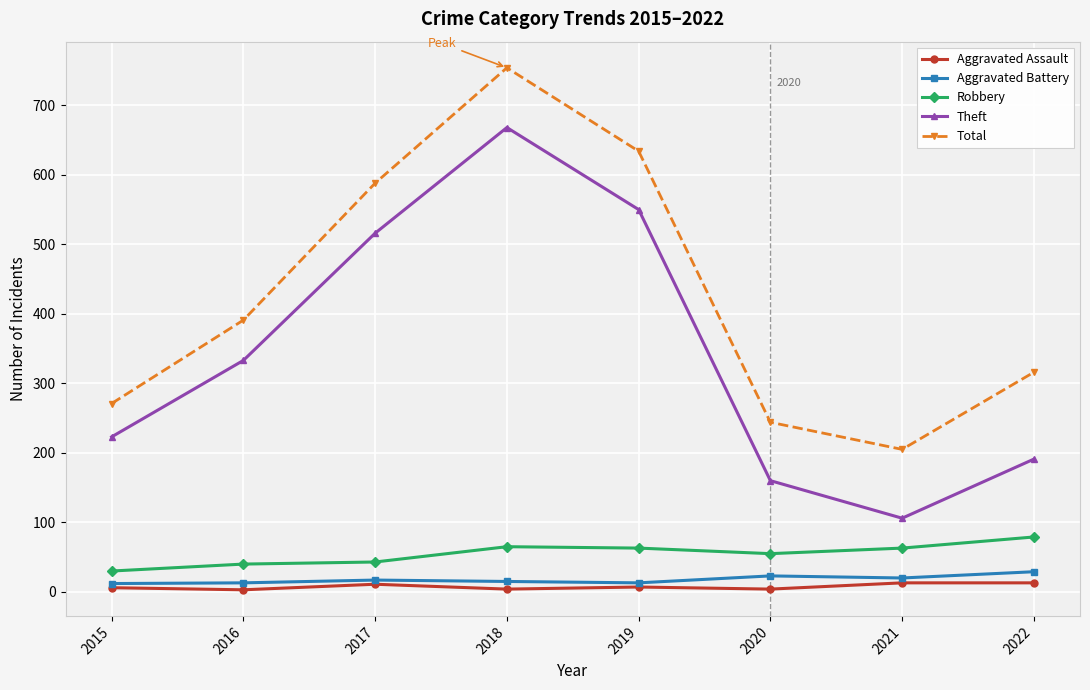

What is the smallest value displayed?

3